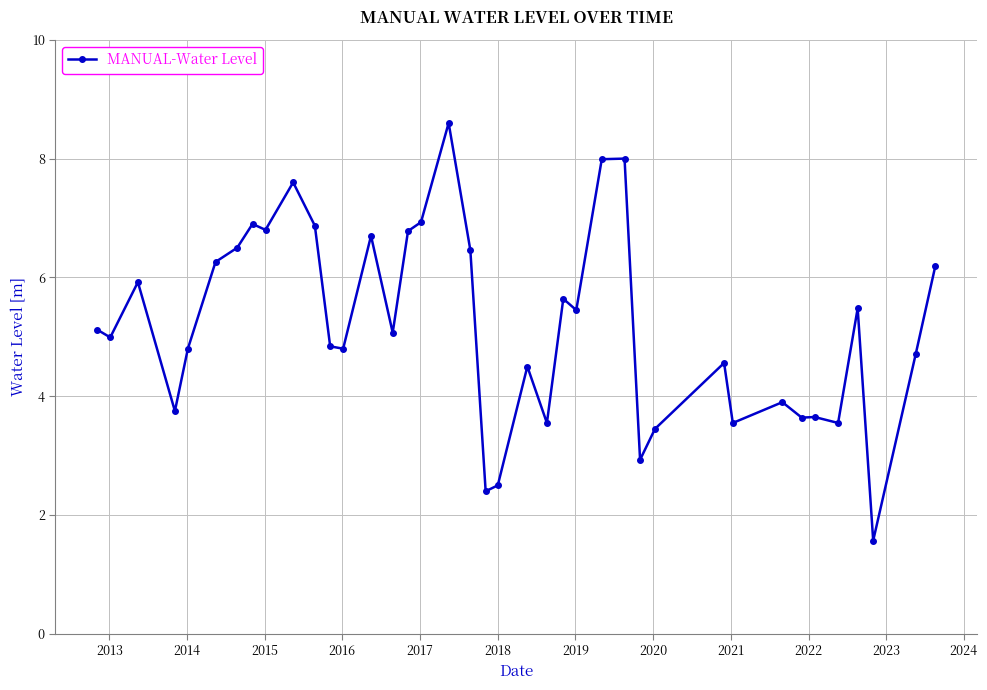

What is the difference between the maximum and minimum values?

7.0